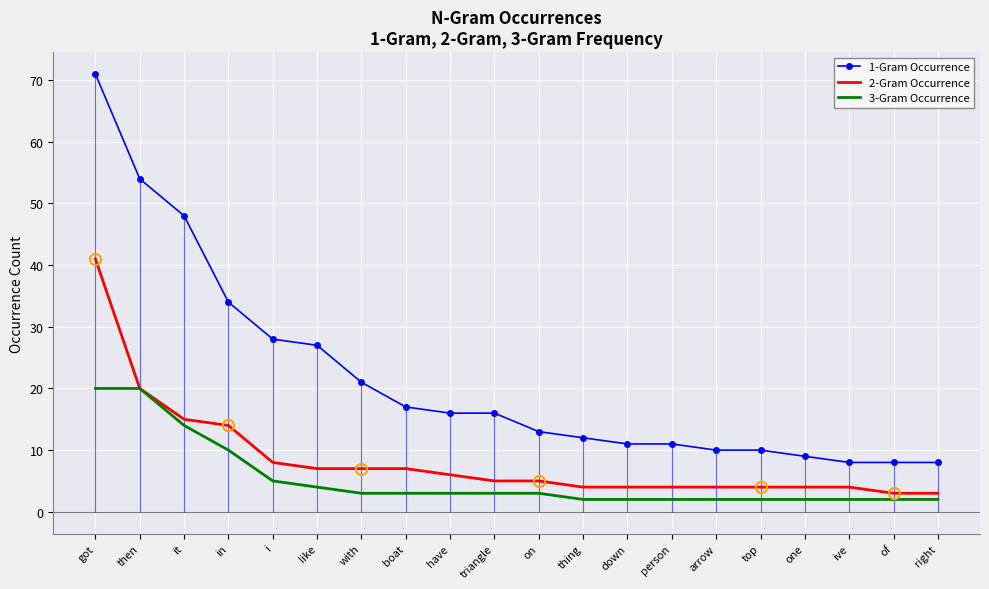

What is the minimum value for 1-Gram Occurrence?

8